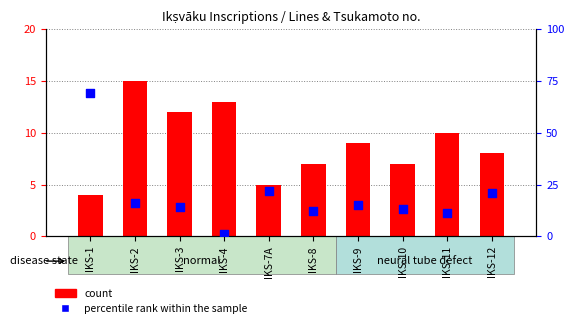

Is the value of percentile rank within the sample at IKS-4 greater than the value of count at IKS-8?

No